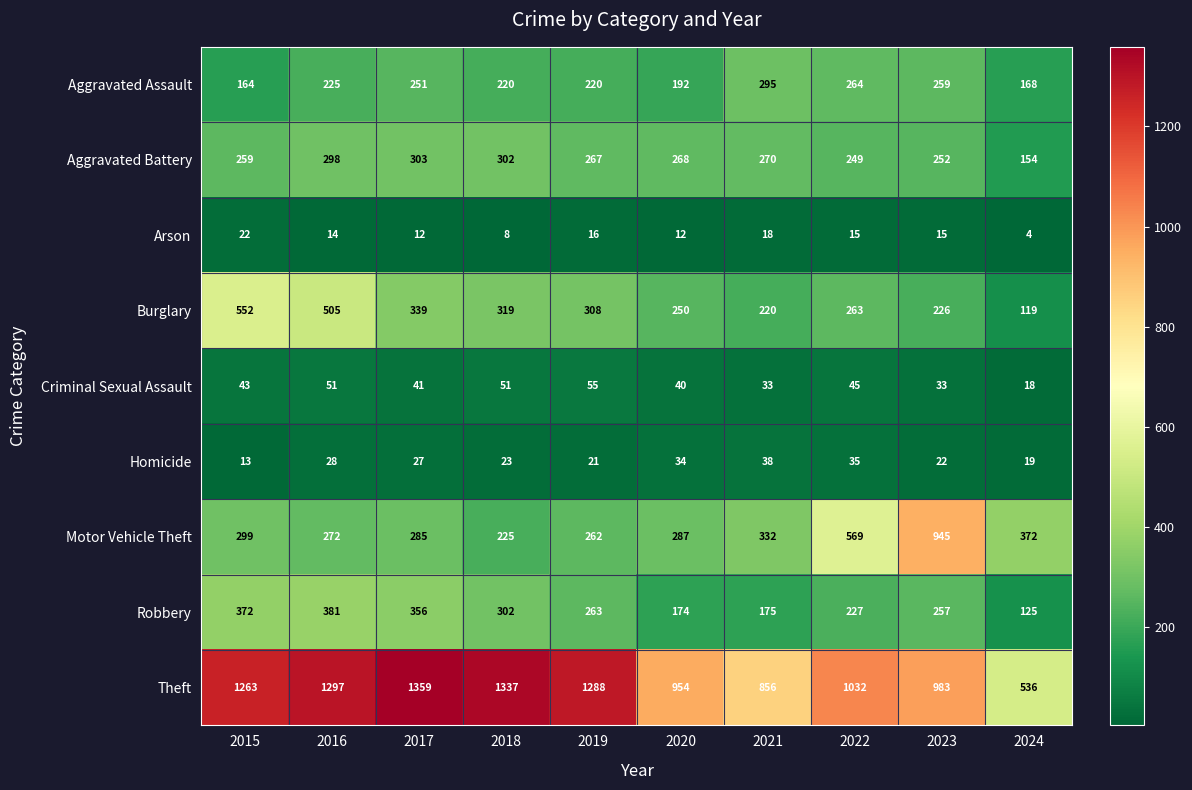

Count the number of categories in the chart.

10